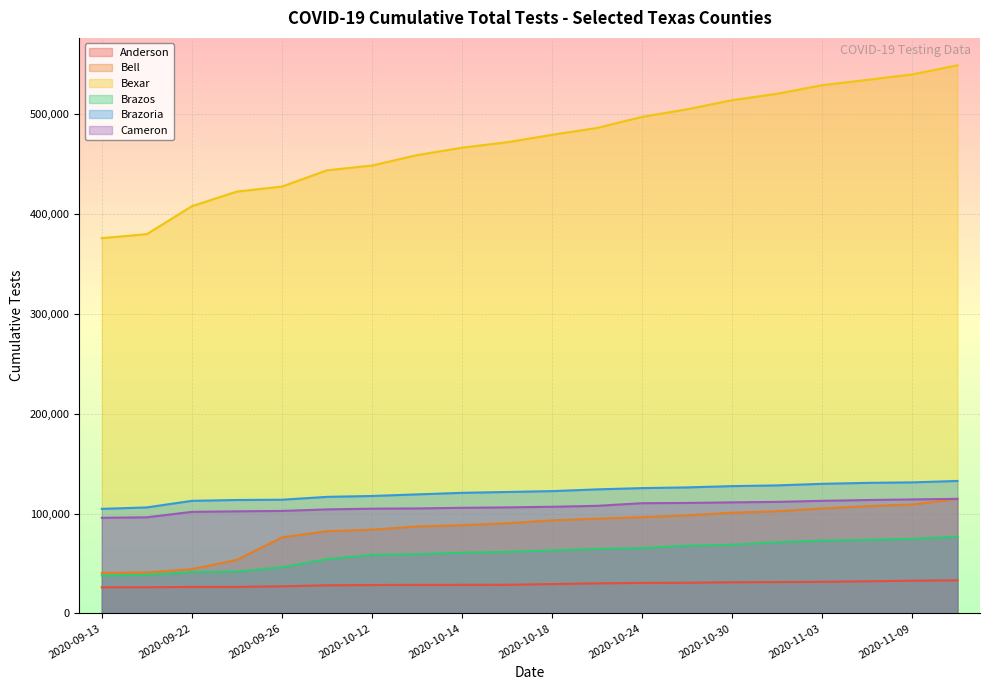

Reading right to left, what are all the values shown in this chart?

Anderson: 33110	32700	32121	31599	31343	31130	30663	30508	30052	29317	28641	28600	28552	28368	28101	27102	26494	26476	26150	26091
Bell: 114548	109053	107323	105065	102254	100809	98173	96415	94854	93168	90247	88300	87008	83801	82256	76088	53586	44338	40962	40538
Bexar: 548804	539730	534225	528946	520369	513896	504780	497224	486082	479205	471758	466309	458876	448446	443657	427347	422381	407735	379734	375721
Brazos: 76826	74631	73680	72841	71324	68670	67771	65398	64511	63059	61493	60729	59218	58555	54308	46108	41857	41439	38478	37924
Brazoria: 132581	131186	130693	129718	128162	127427	126142	125430	124167	122410	121566	120702	119142	117545	116657	113804	113521	112693	106094	104650
Cameron: 114674	114103	113486	112705	111644	111158	110575	110327	107691	106753	106133	105712	105081	104837	104107	102582	102179	101654	96216	95724